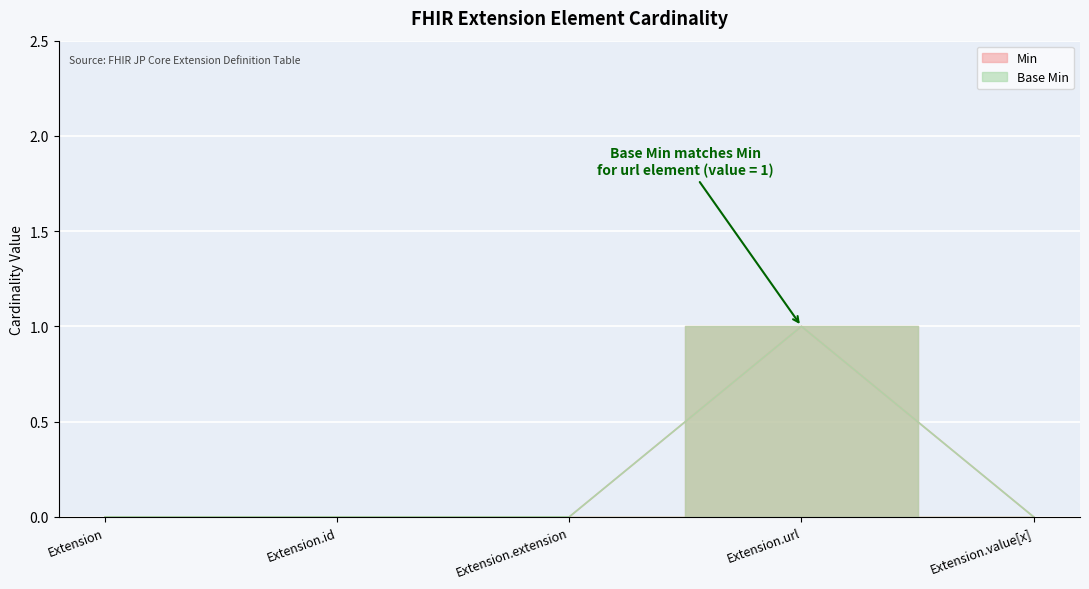

How many Base Min values are between 0 and 1?

5